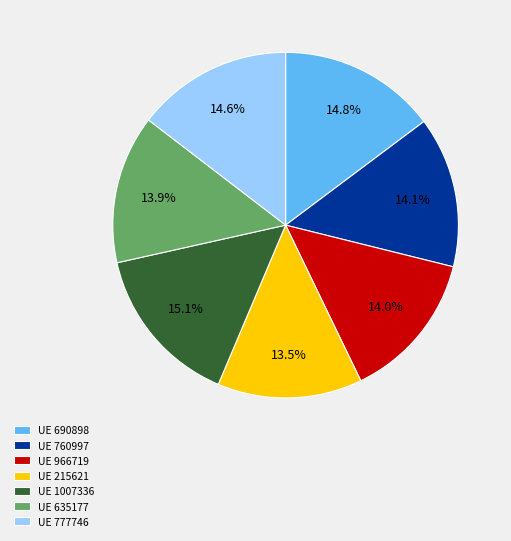

Does any single category account for the majority?

No